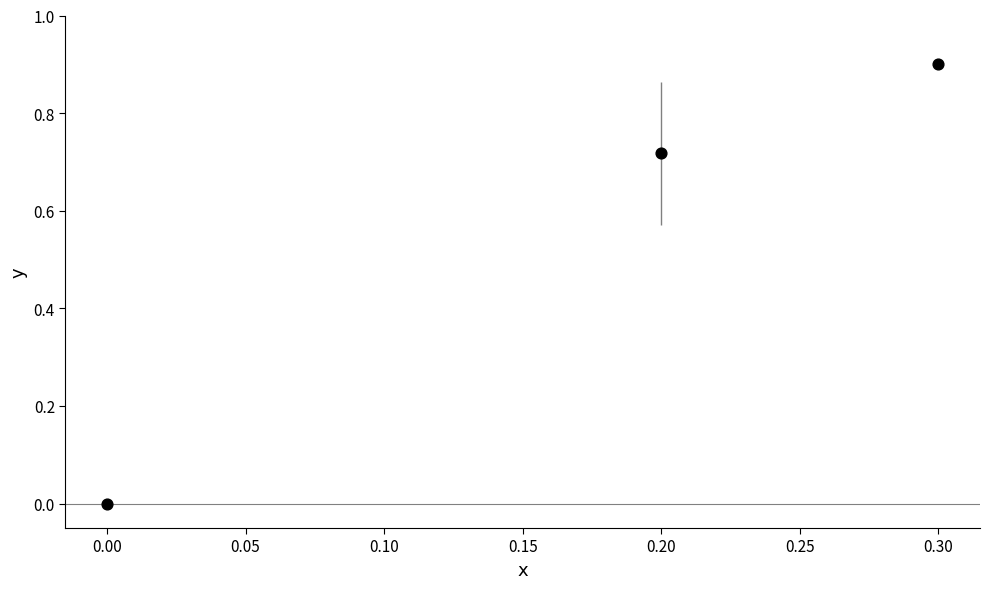

What is the range of Y values (max minus min)?

0.9